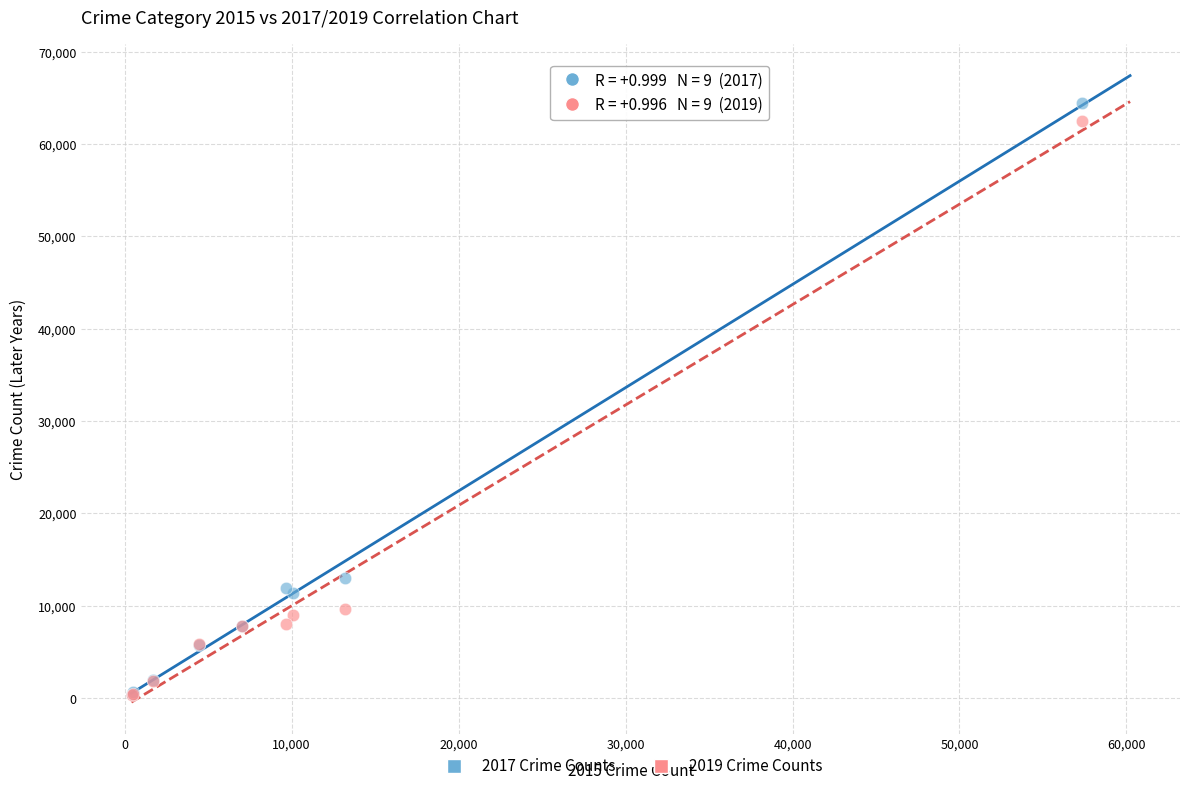

Across all series, what Y value is closest to 32381?

13001